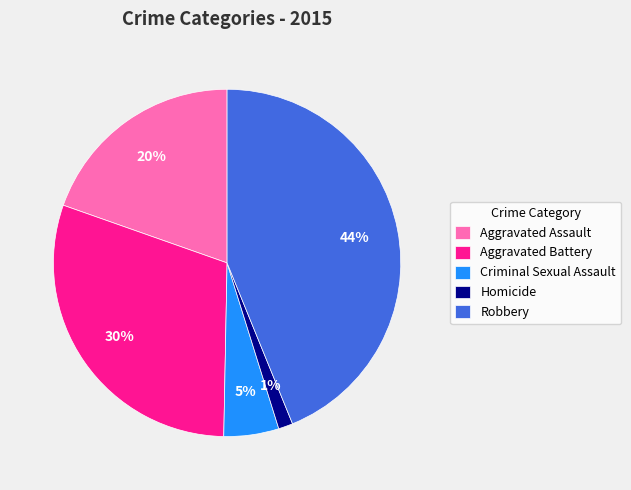

What percentage is the Criminal Sexual Assault slice, to the nearest percent?

5%